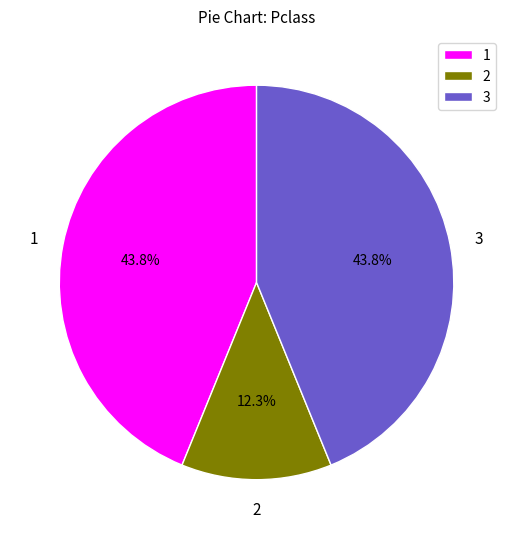

Combined, what portion of the pie is 2 and 3?

56.2%